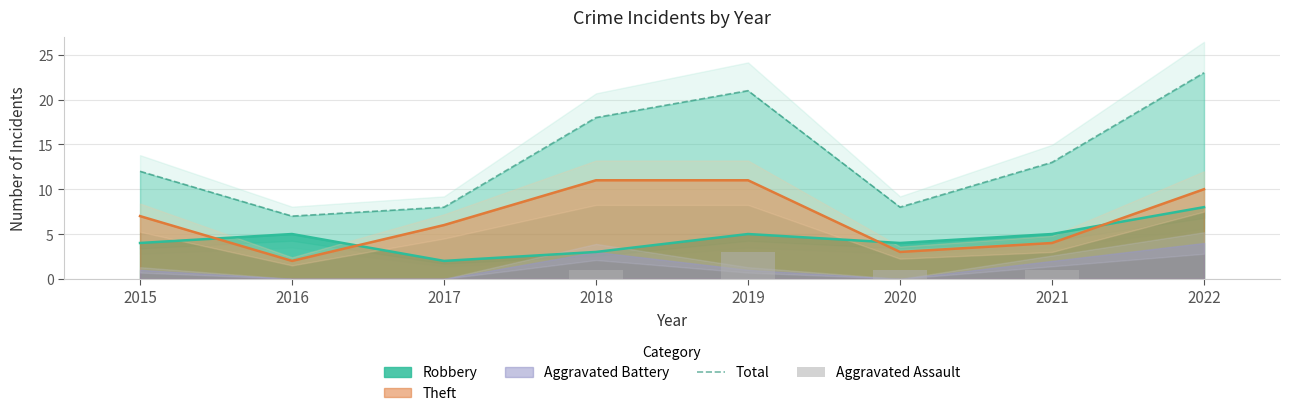

What is the sum of the Total values at 2017 and 2016?

15